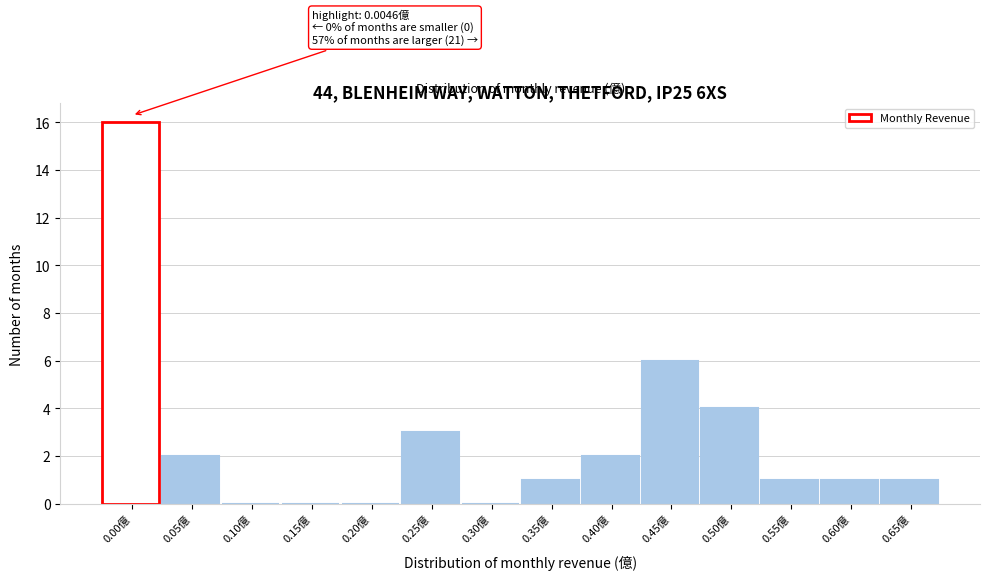

Reading left to right, what are all the values shown in this chart?

0.00億=16	0.05億=2	0.10億=0	0.15億=0	0.20億=0	0.25億=3	0.30億=0	0.35億=1	0.40億=2	0.45億=6	0.50億=4	0.55億=1	0.60億=1	0.65億=1